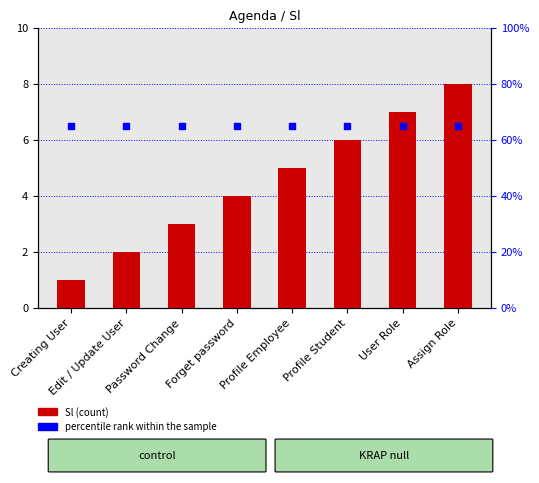

What is the total value across all series at Creating User?

7.5